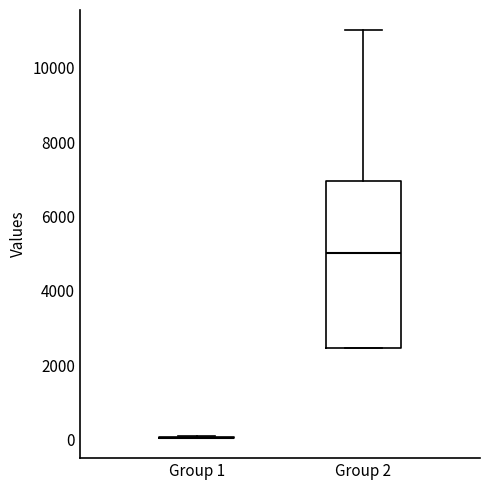

Comparing the boxes themselves (not the whiskers), which one is the tallest?

Group 2